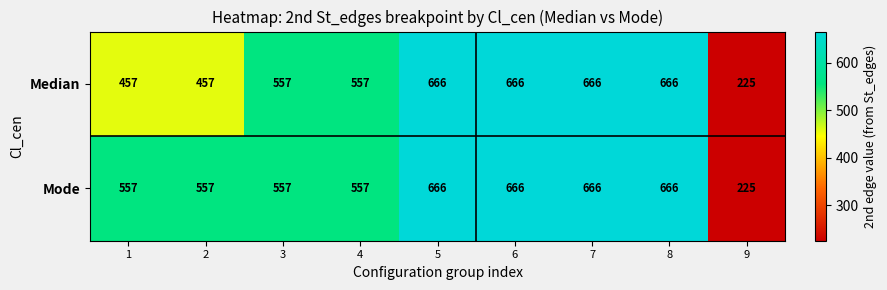

What is the maximum value for Median?

666